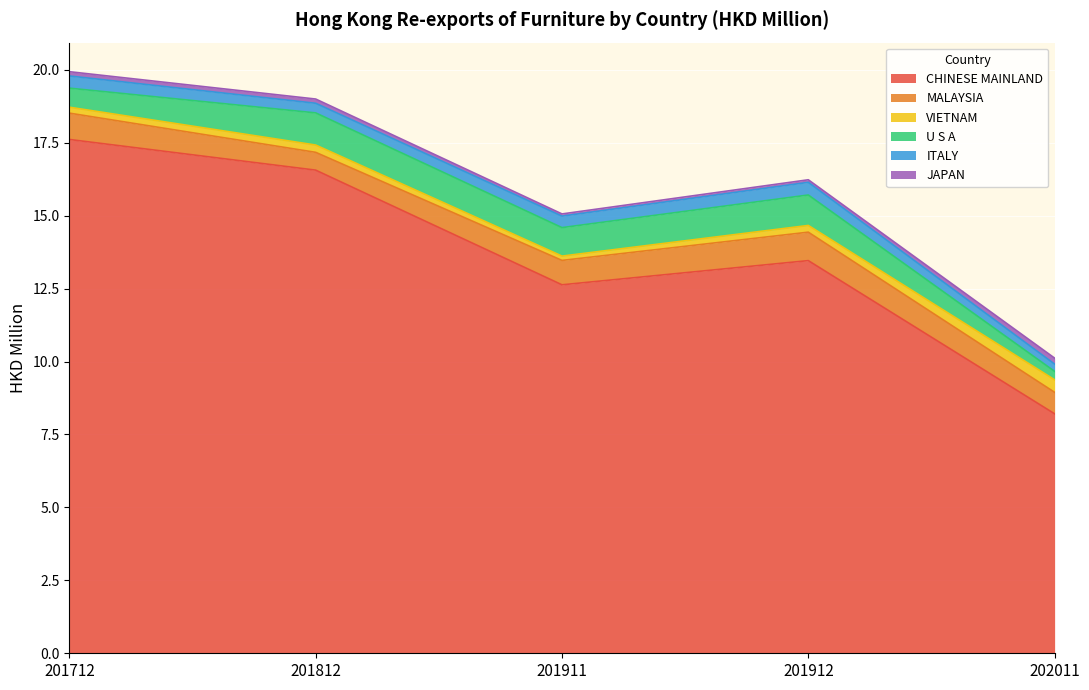

What are all the series names shown in the legend?

CHINESE MAINLAND, MALAYSIA, VIETNAM, U S A, ITALY, JAPAN